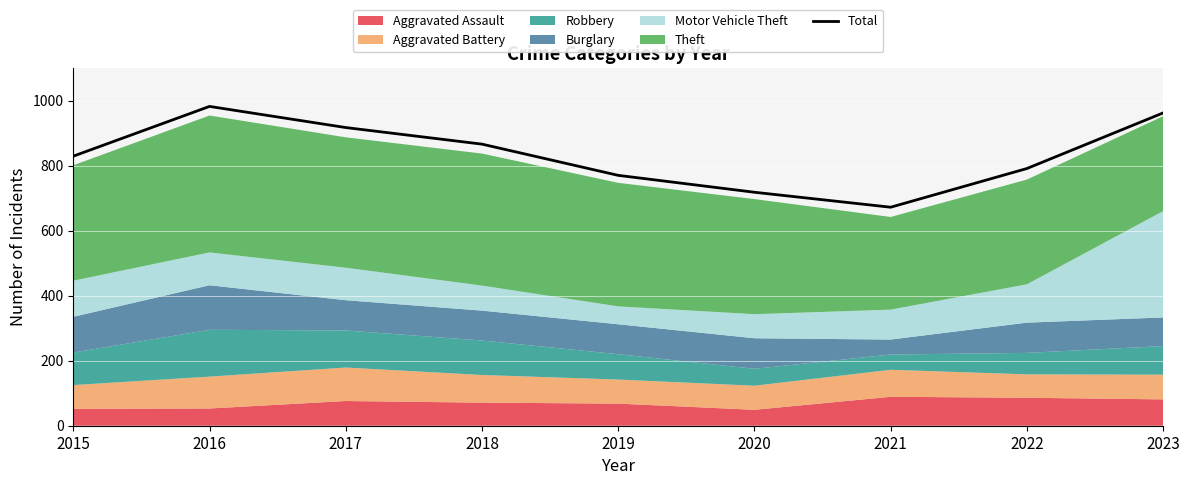

Rank the categories by value from highest to lowest.

2016, 2023, 2017, 2018, 2015, 2022, 2019, 2020, 2021